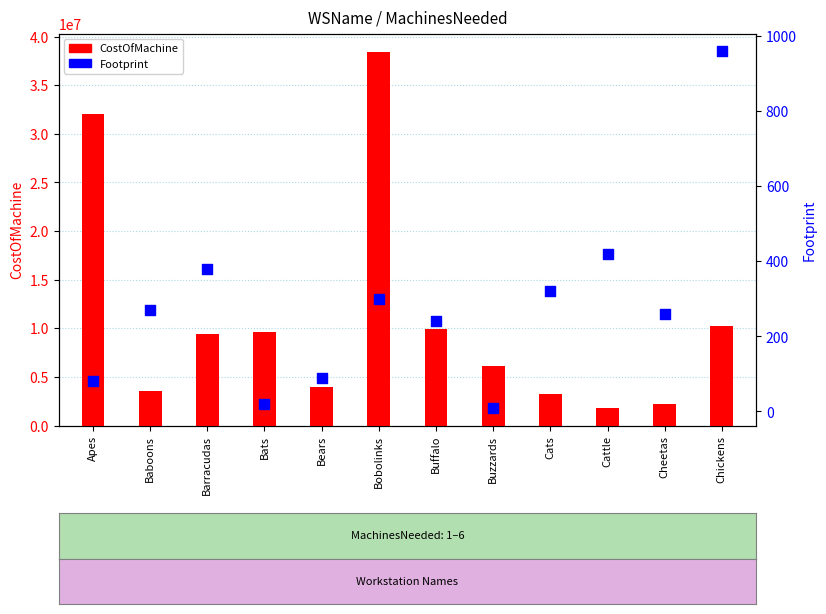

Which series reaches the maximum Y coordinate?

CostOfMachine